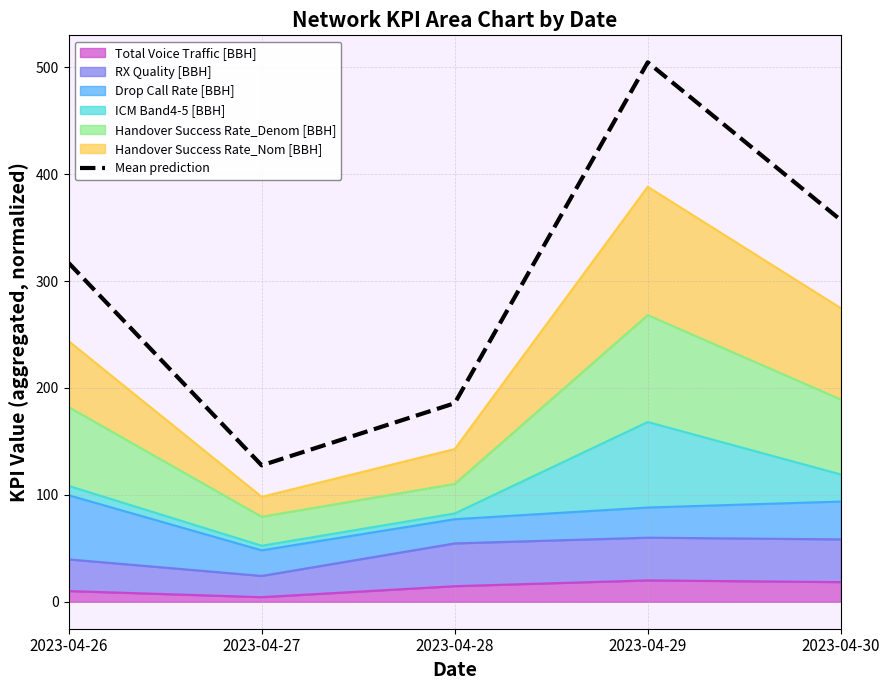

How many lines are shown in the chart?

1